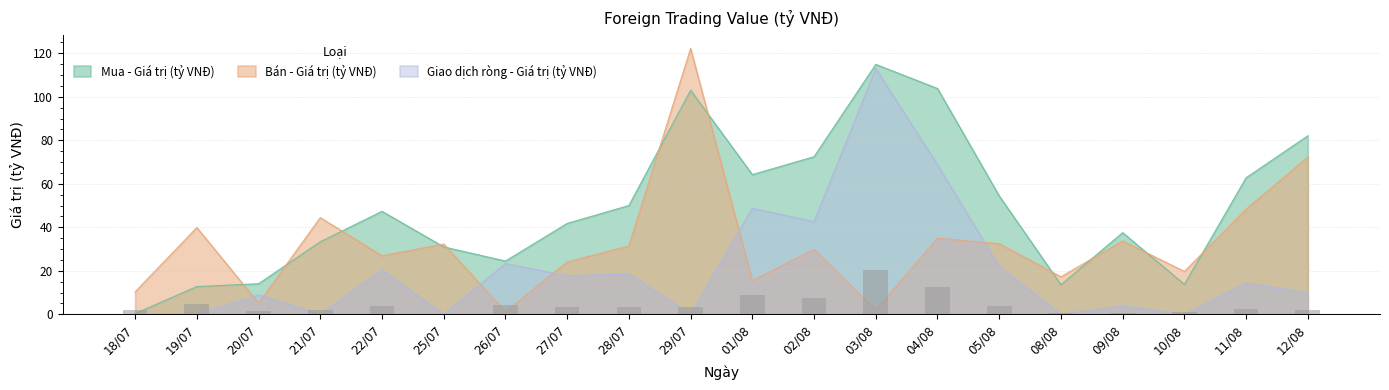

What is the label of the 14th bar from the right?

26/07